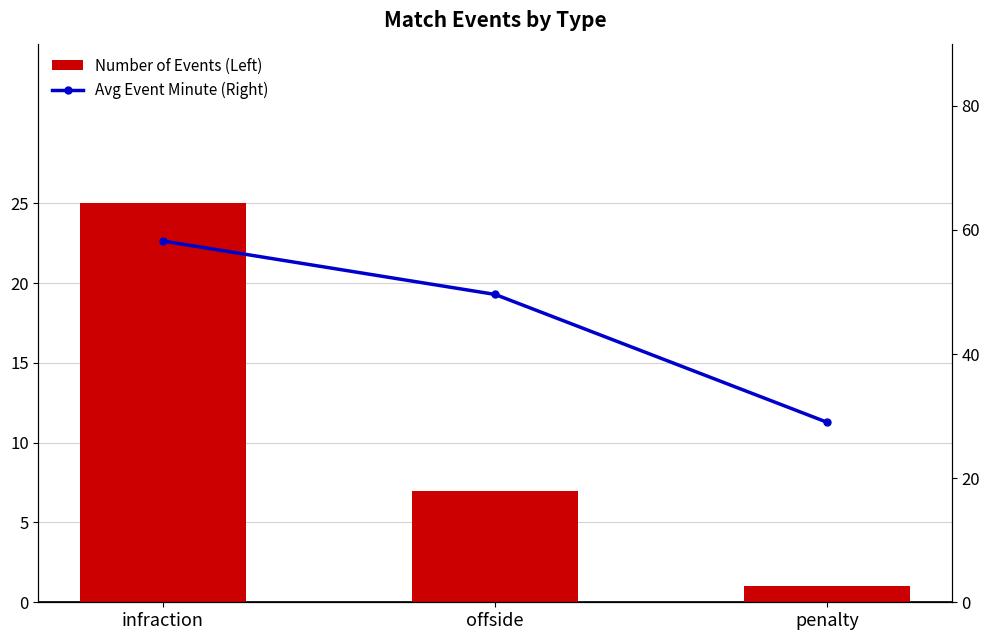

Are the bars grouped side by side (vs. stacked)?

Yes